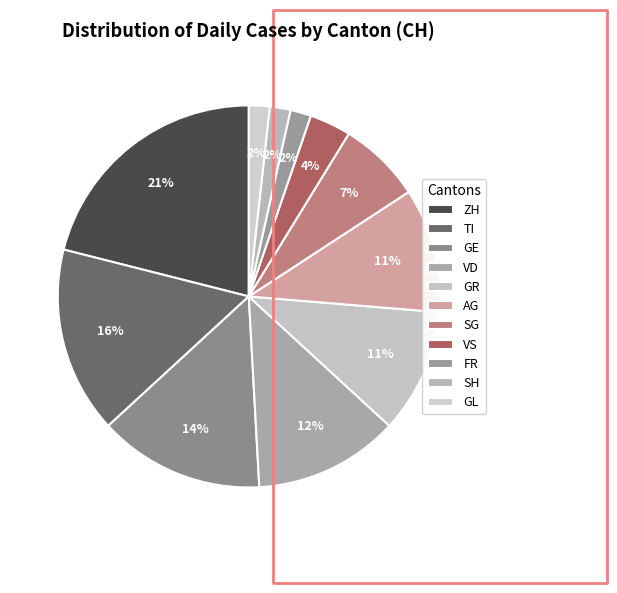

Which has a higher value, GE or GR?

GE